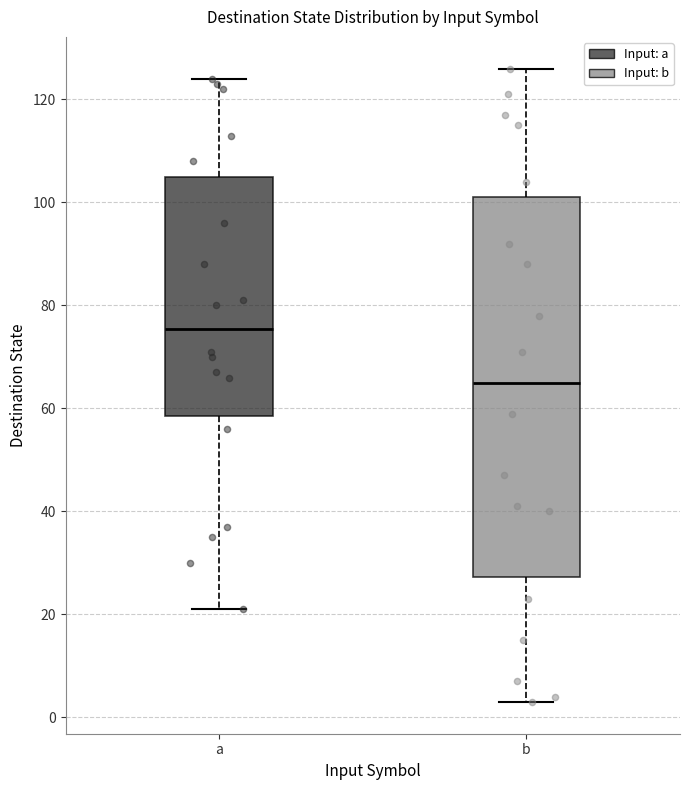

Where is the upper edge of the box for a on the y-axis? The values are not printed on the chart, so give them approximately, as read against the axis.

106